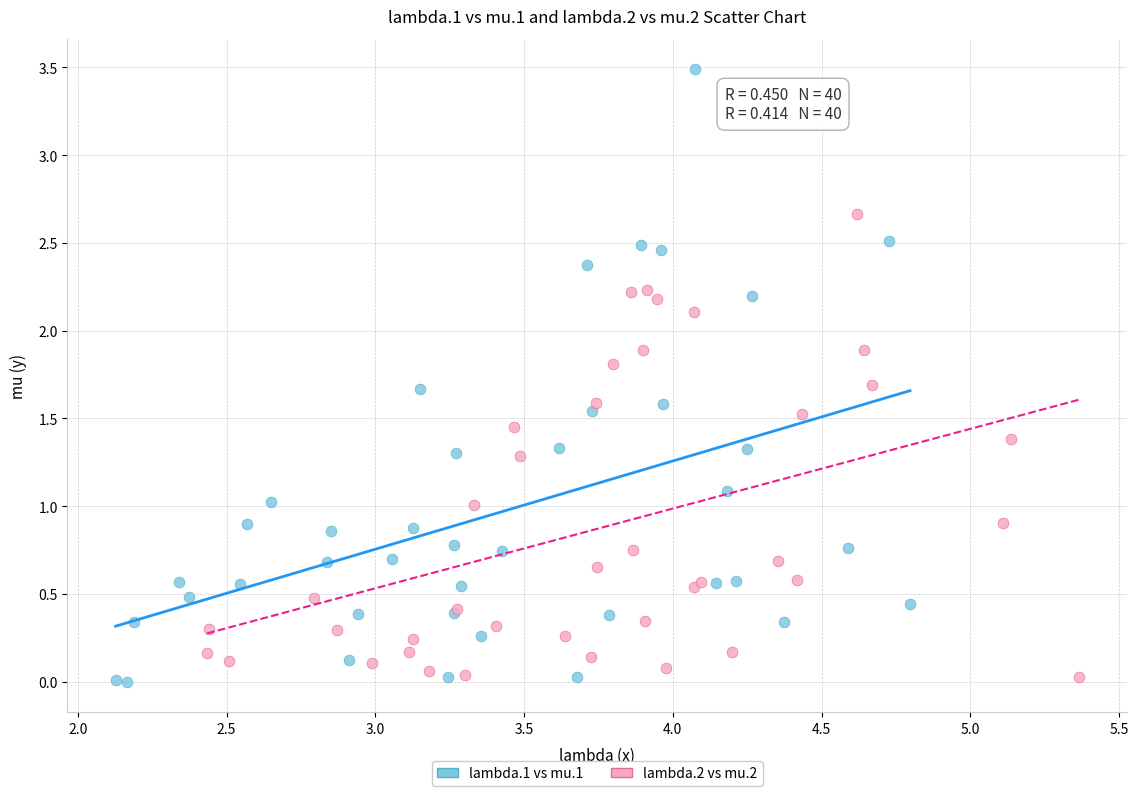

Which series has the largest Y range (max minus min)?

lambda.1 vs mu.1